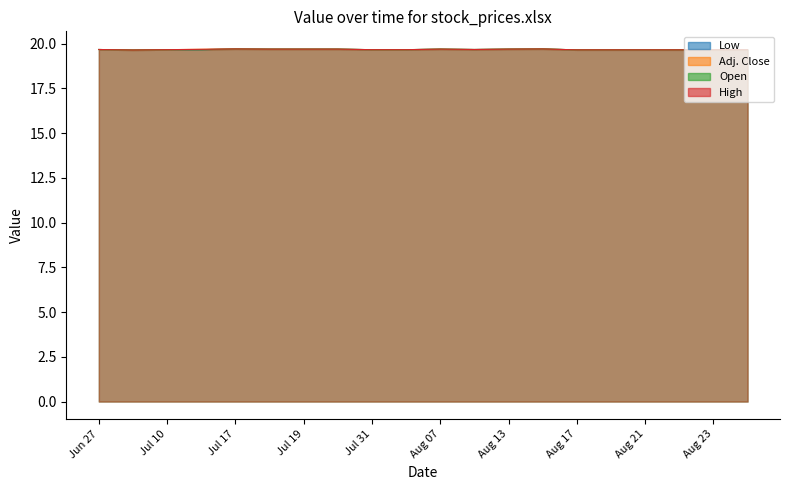

Which series has the largest total across all categories?

Adj. Close